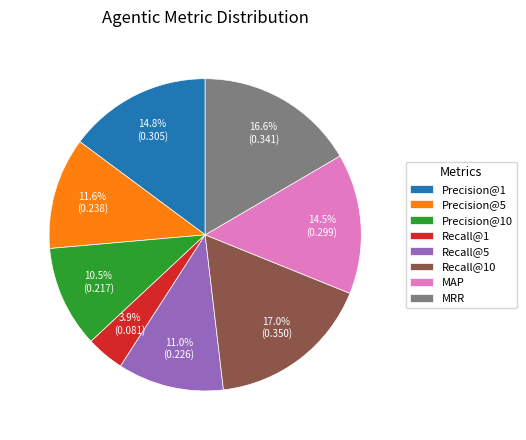

Is Precision@5 the majority of the pie?

No